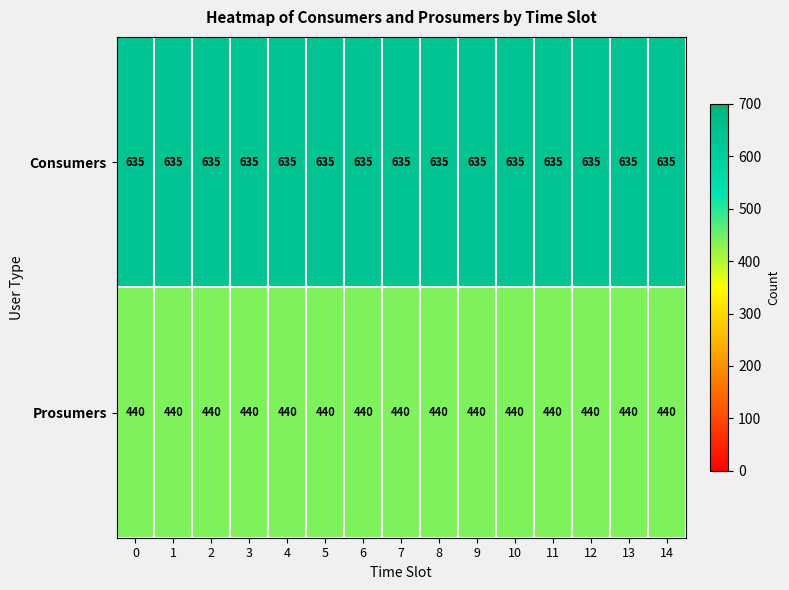

What is the sum of the Prosumers values at 5 and 3?

880